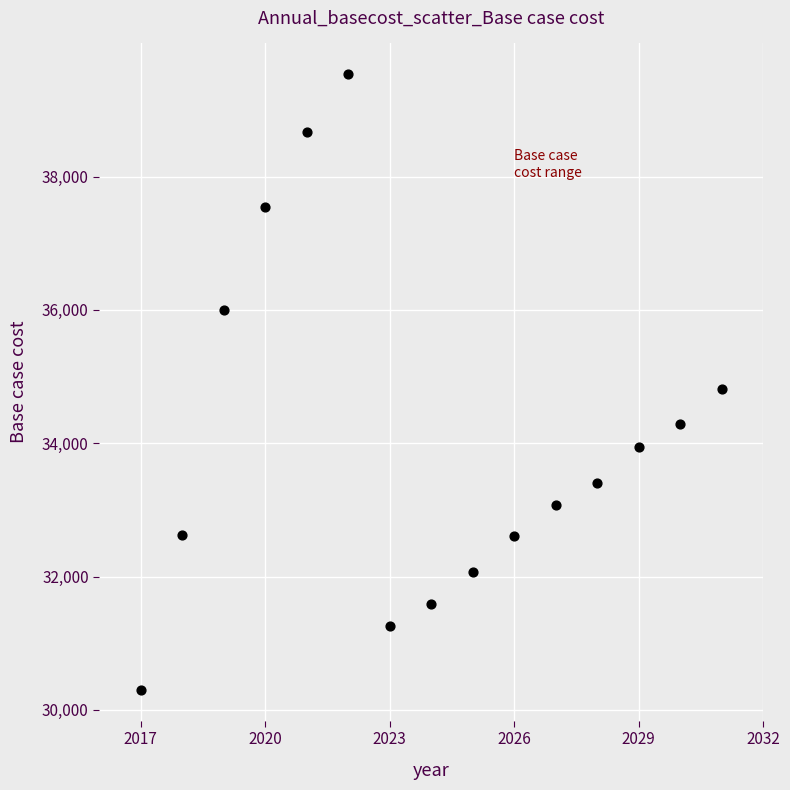

What is the range of Y values (max minus min)?

9234.6